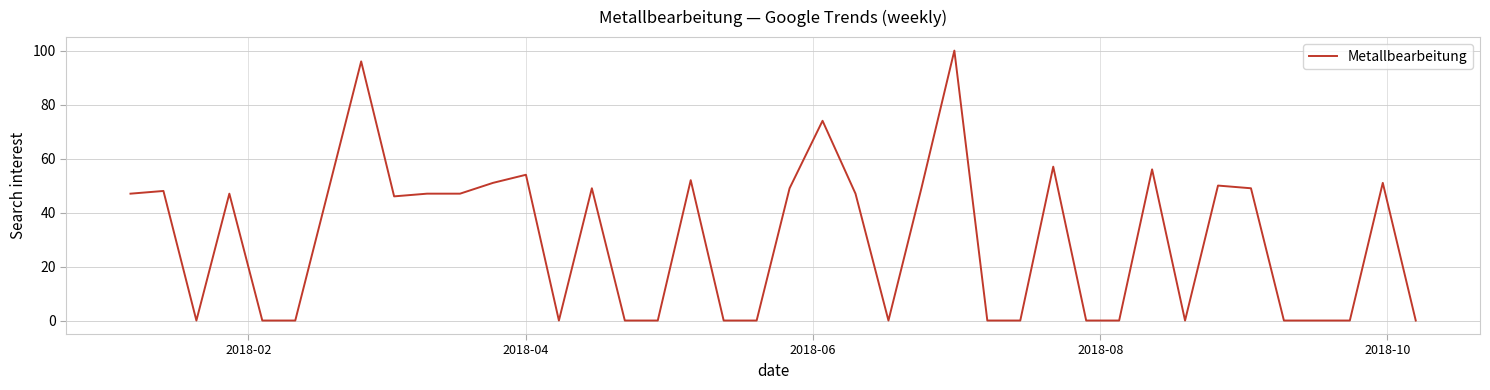

What is the greatest value displayed?

100